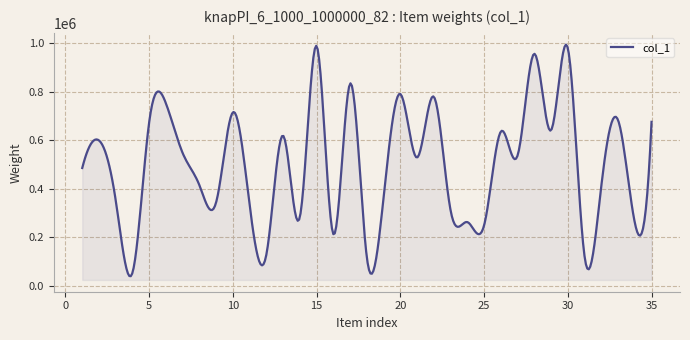

What is the greatest value displayed?

994475.1